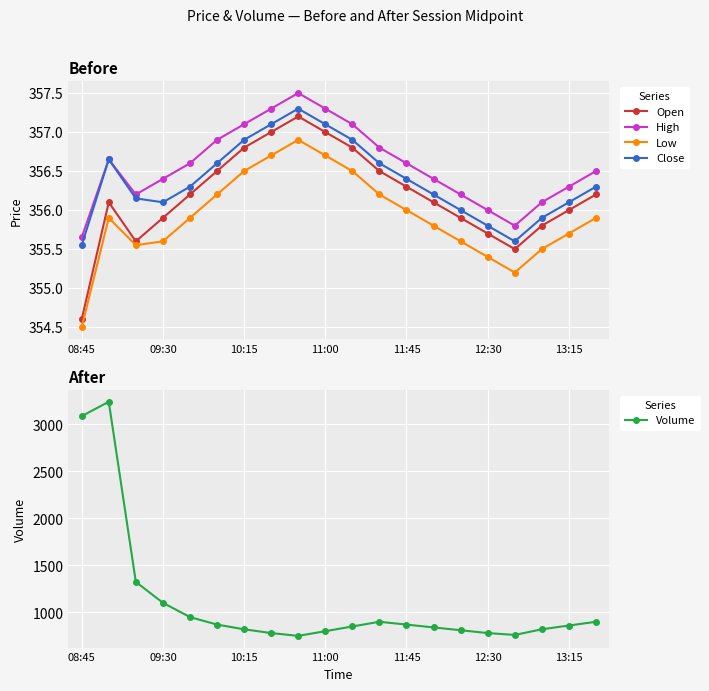

True or false: Low and Volume cross at least once.

False